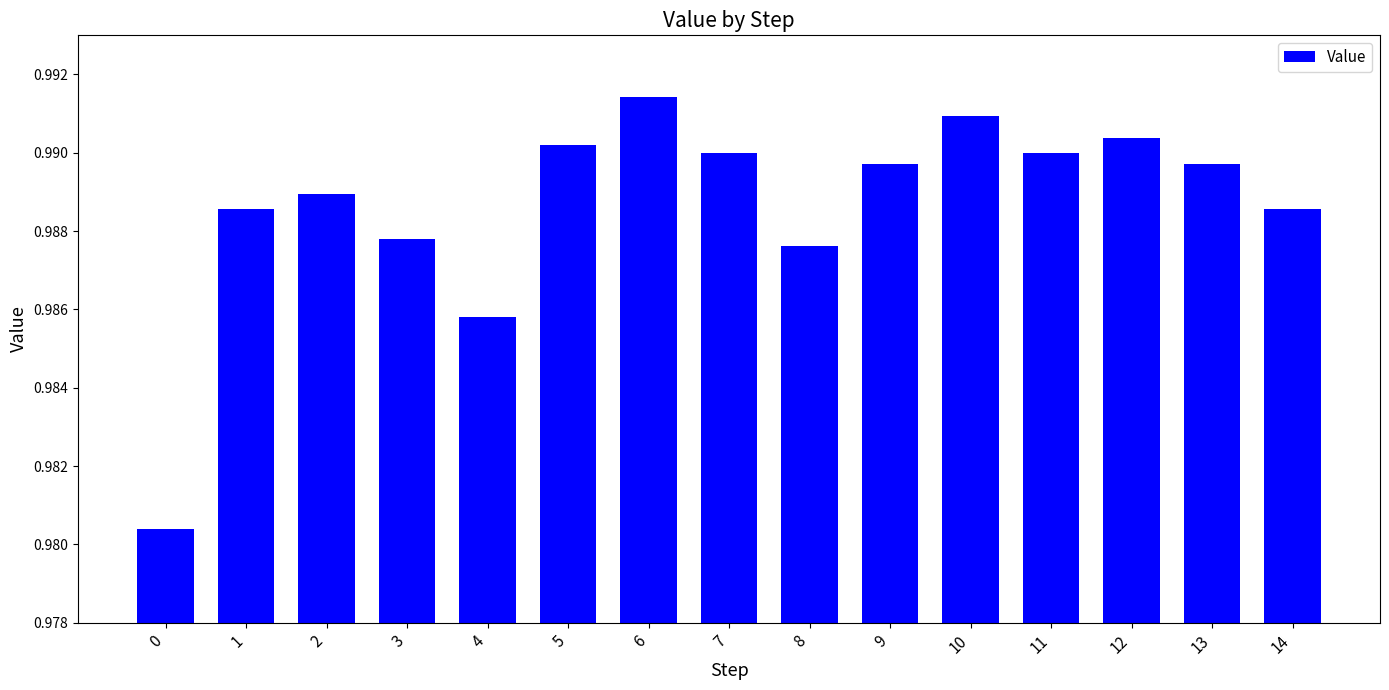

Which label corresponds to the largest value in the chart?

6